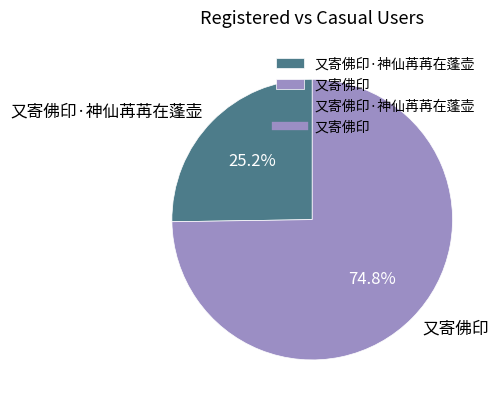

To the nearest percent, what is the difference between the largest and smallest slice percentages?

50%